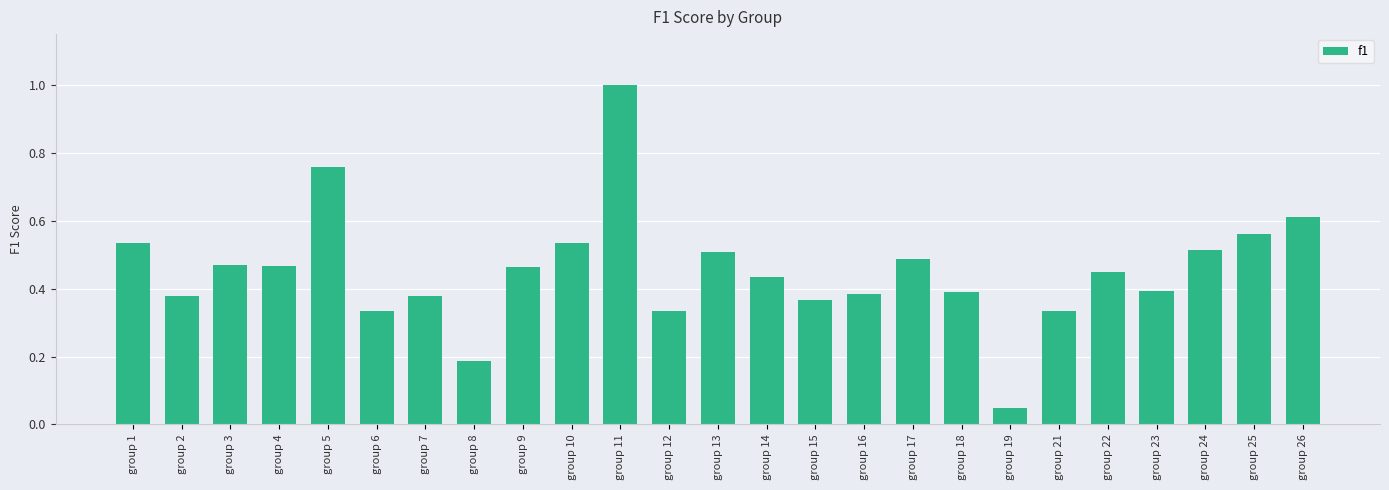

Does the chart contain any negative values?

No